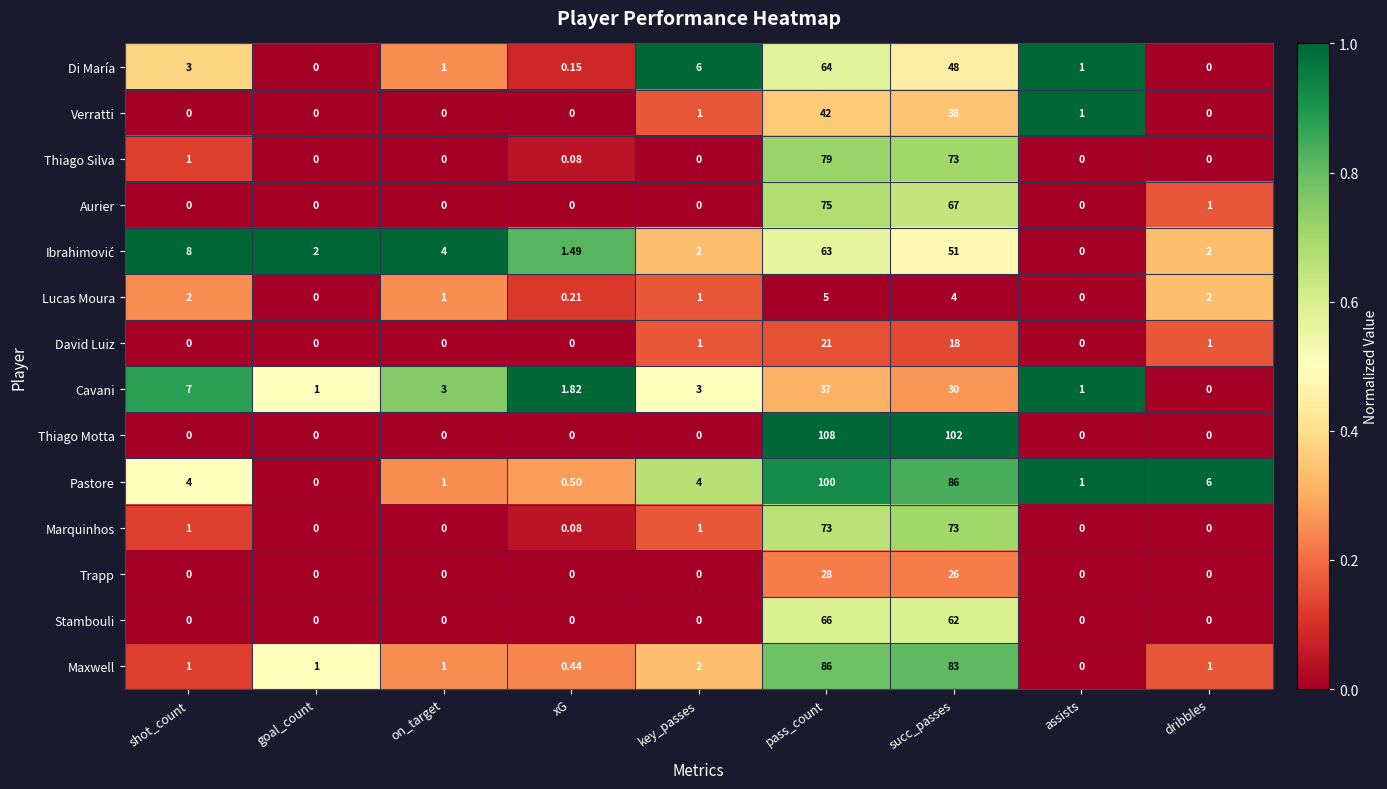

Which label corresponds to the largest value in the chart?

pass_count